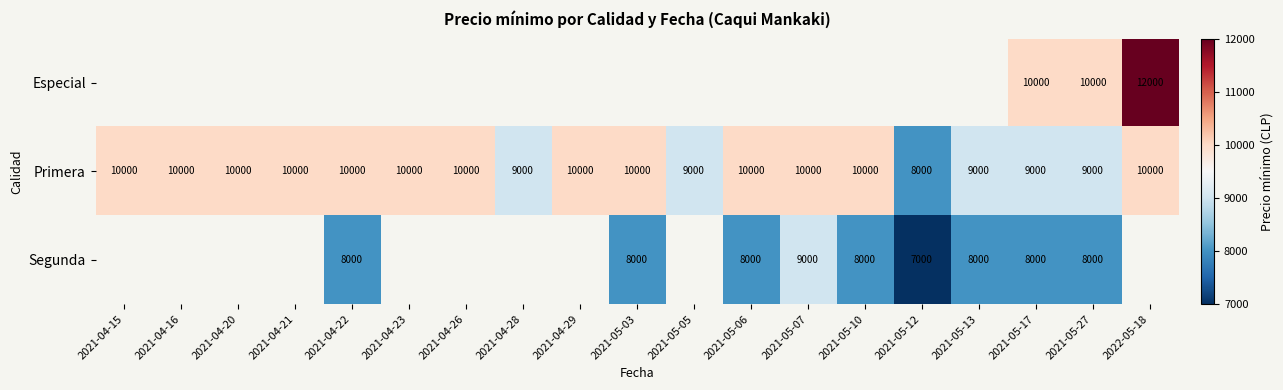

Is it true that Primera equals 4025.0 at 2021-04-23?

False